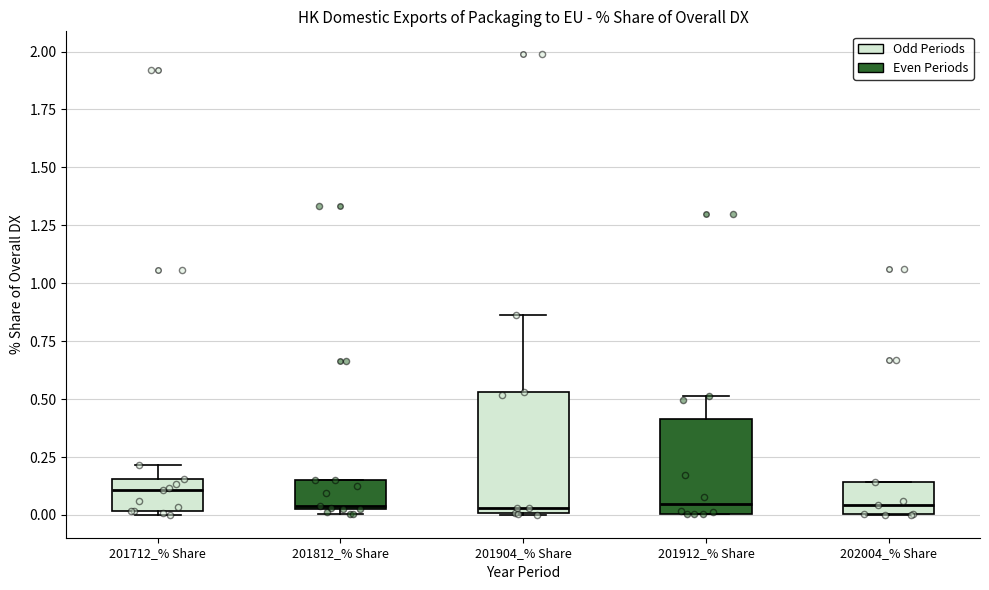

Reading left to right, read every box against the y-axis: the position of its median line, the range the box covers, and the ends of its whiskers. The values are not printed on the chart, so give them approximately, as read against the axis.

201712_% Share: median 0.10, box 0.00 to 0.15, whiskers 0.00 (just below the box's lower edge) to 0.20
201812_% Share: median 0.05, box 0.05 to 0.15, whiskers 0.00 to 0.15
201904_% Share: median 0.05, box 0.00 to 0.55, whiskers 0.00 to 0.85
201912_% Share: median 0.05, box 0.00 to 0.40, whiskers 0.00 to 0.50
202004_% Share: median 0.05, box 0.00 to 0.15, whiskers 0.00 to 0.15